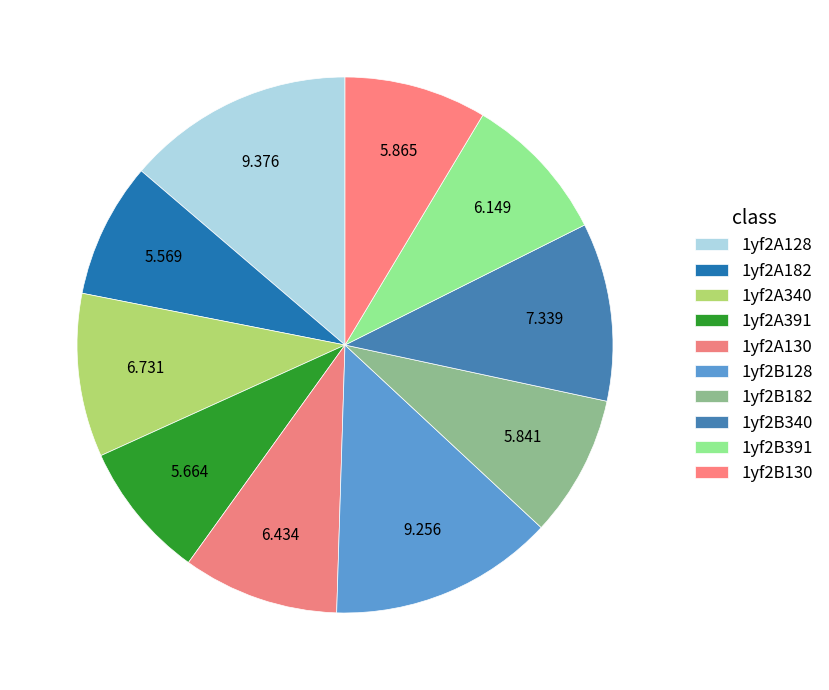

To the nearest percent, what percentage of the pie is 1yf2B182?

9%